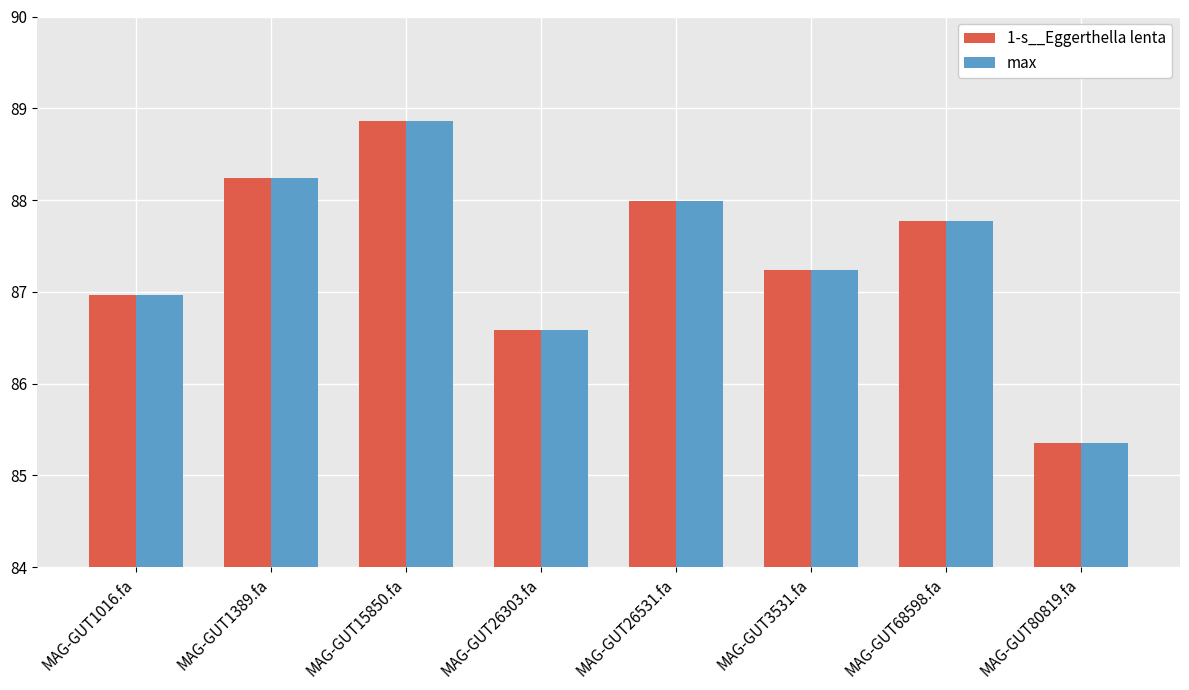

What is the difference between the maximum and minimum values in the 1-s__Eggerthella lenta series?

3.5